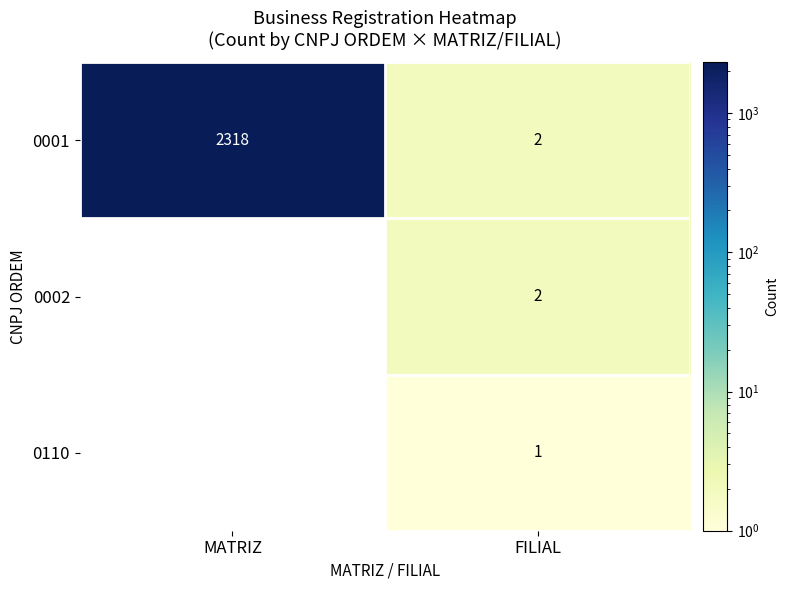

What is the total value across all series at FILIAL?

5